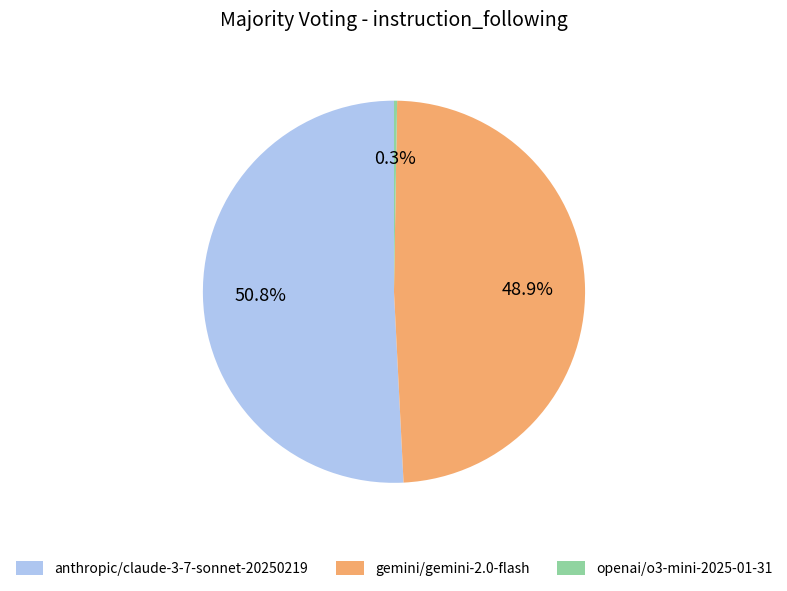

Is there a majority slice in this chart?

Yes